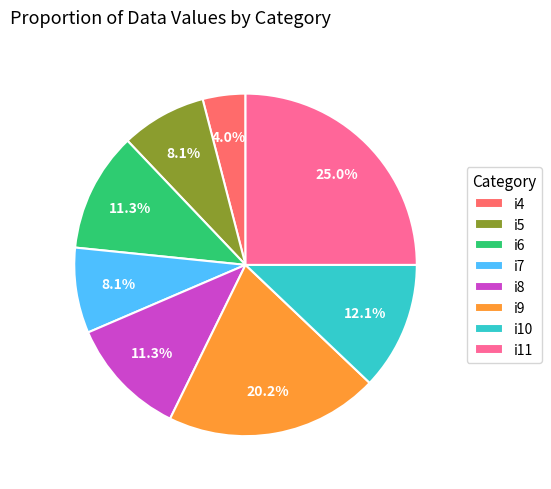

To the nearest percent, what percentage of the pie is i5?

8%